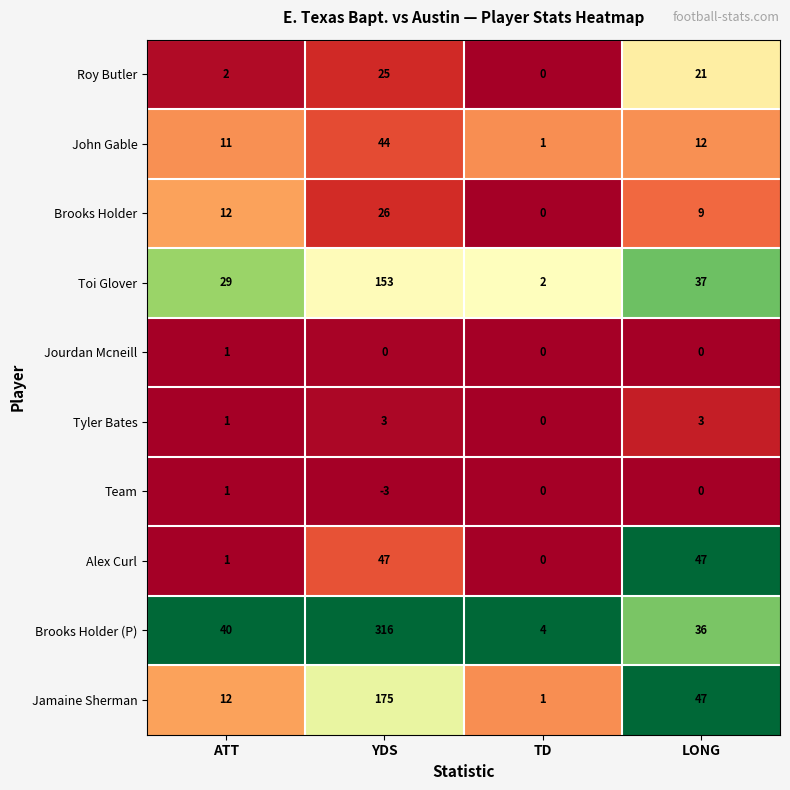

Which series has the largest total across all categories?

Brooks Holder (P)